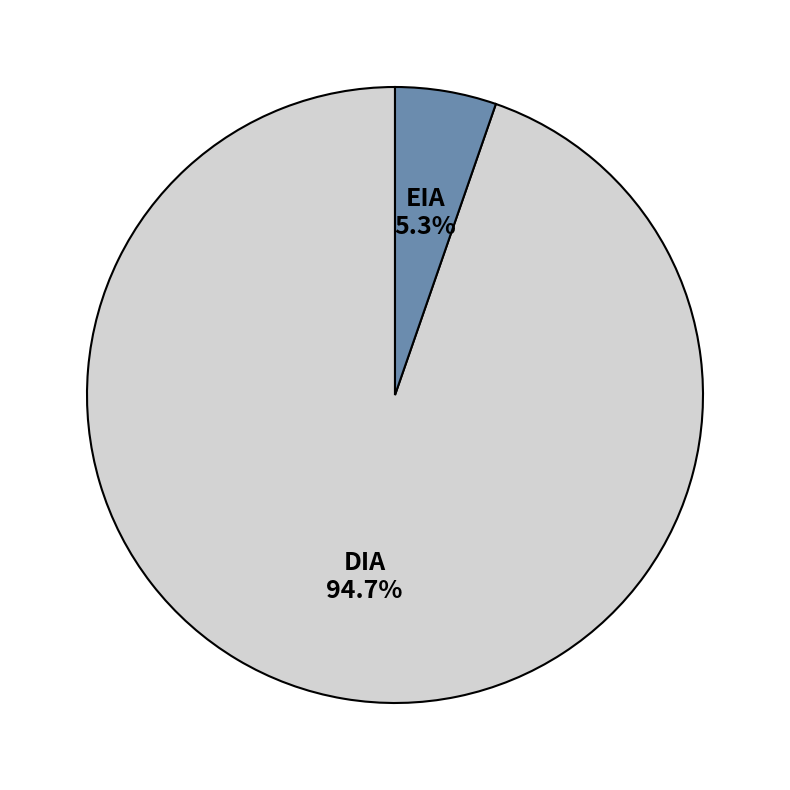

True or false: EIA accounts for 5% of the total.

True